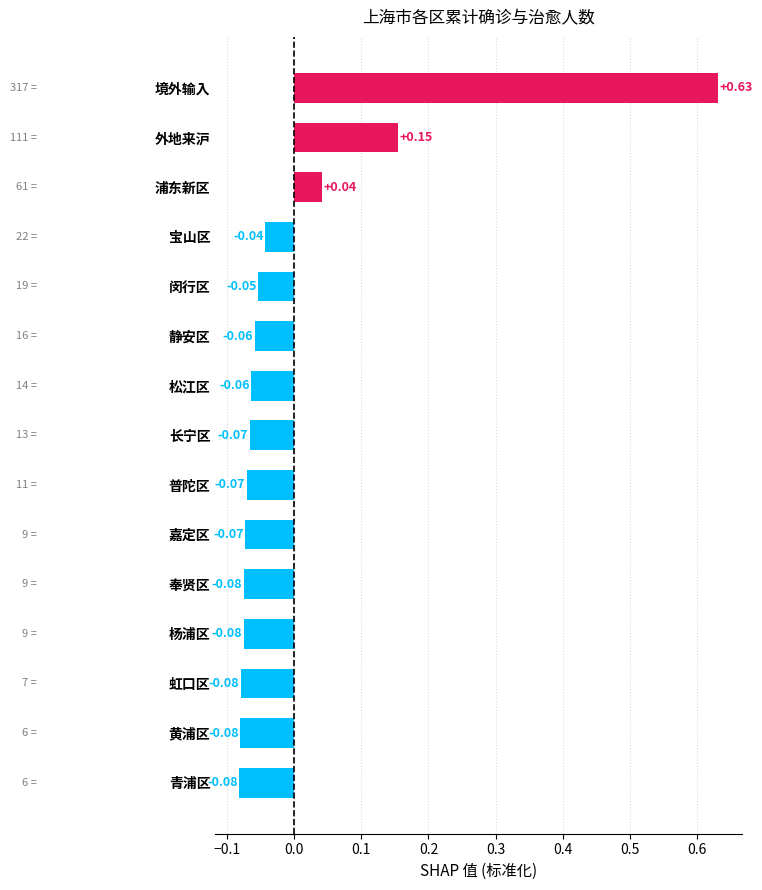

Which label corresponds to the largest value in the chart?

境外输入